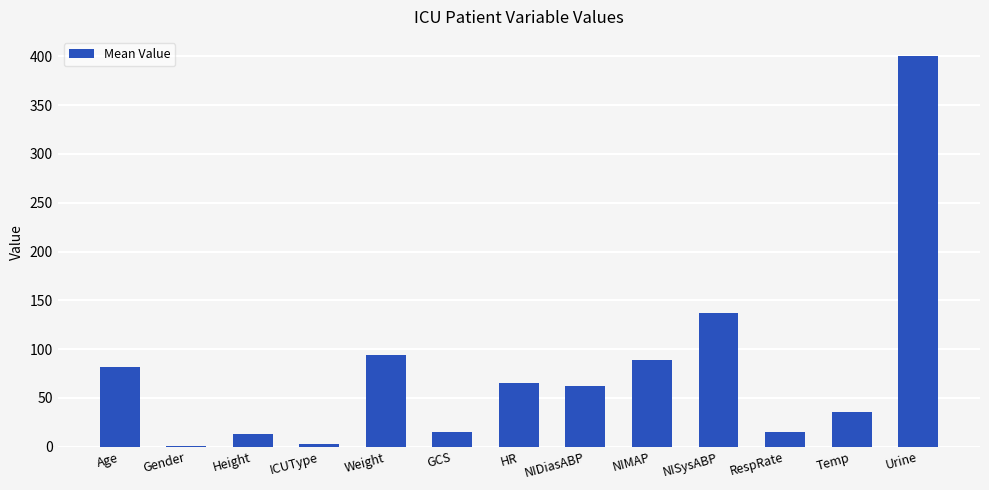

What is the greatest value displayed?

400.0